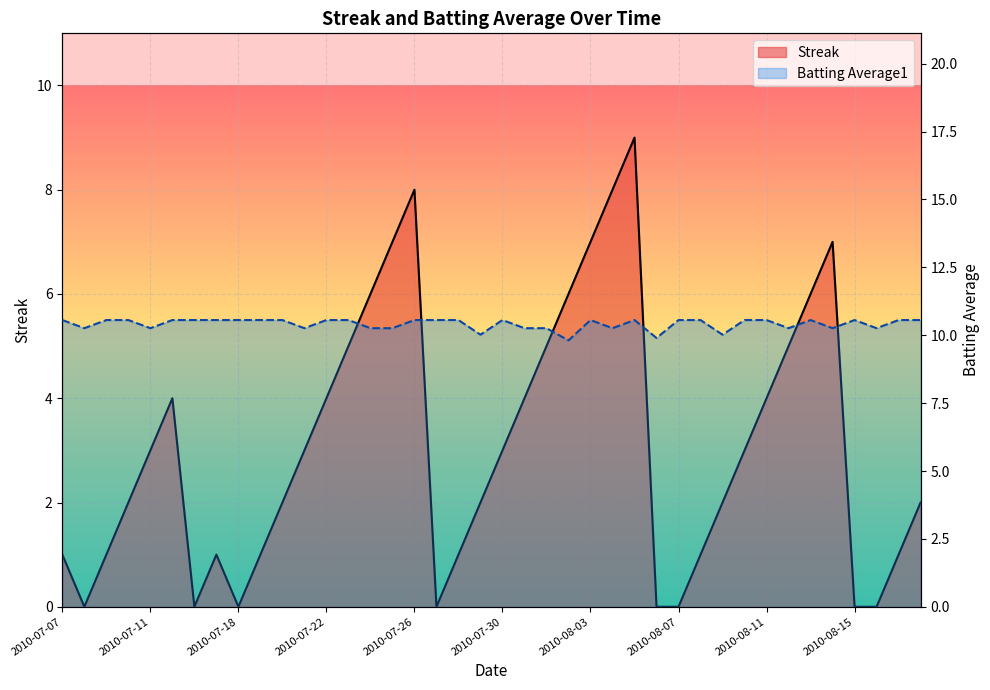

Where does the Batting Average1 series first go above 10?

2010-07-07